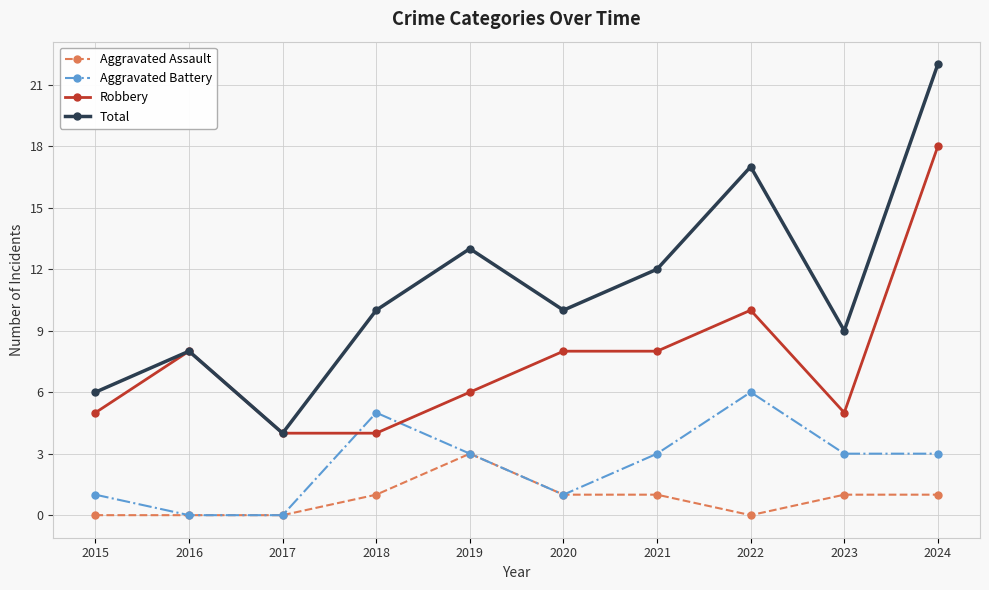

Is it true that Aggravated Battery equals 3 at 2019?

True